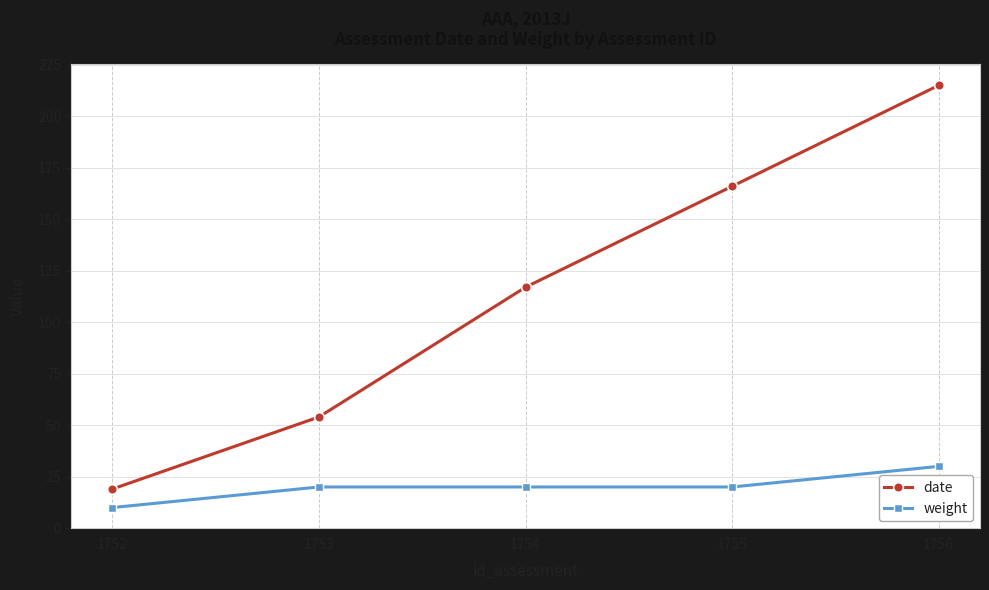

Does the chart display data point markers on the line(s)?

Yes